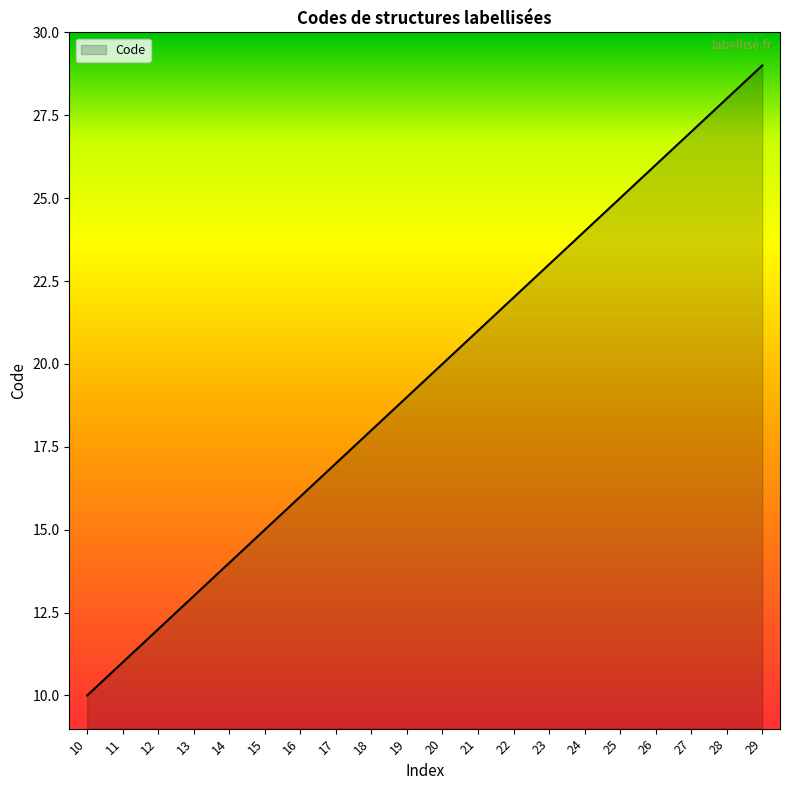

What is the sum of all values?

390